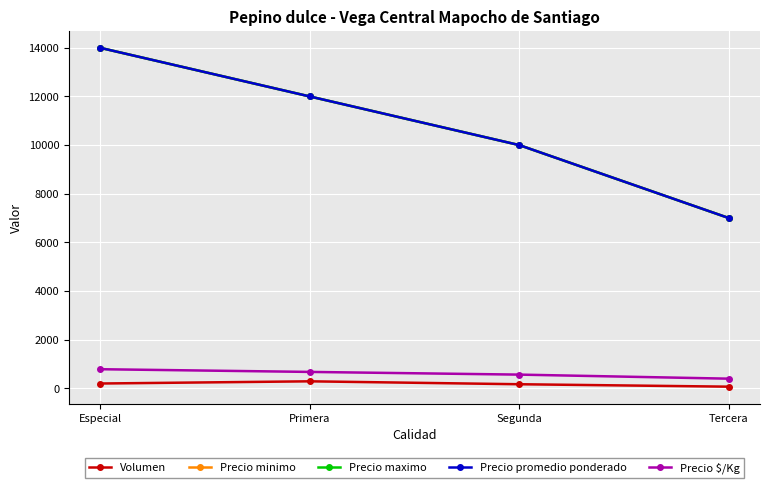

The Volumen series shows 160 at Segunda. True or false?

True